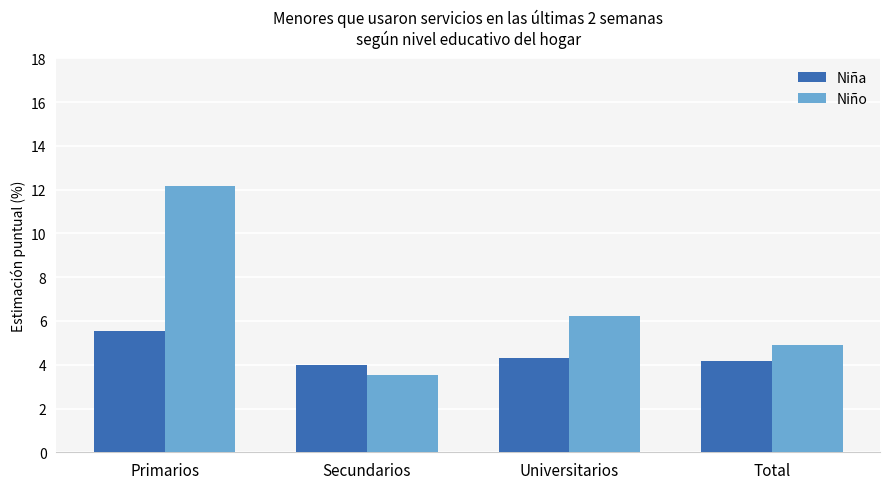

The Niña series shows 5.5 at Primarios. True or false?

True